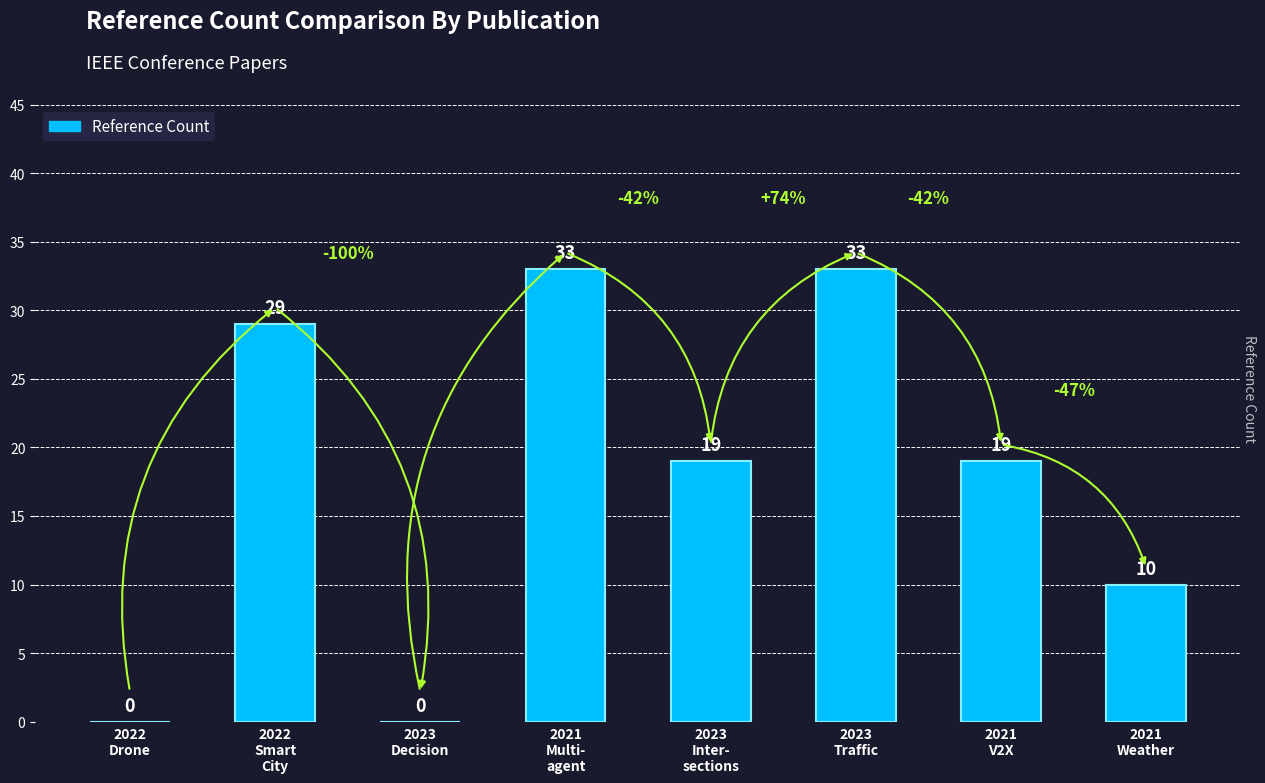

How many values are between 10 and 33?

6